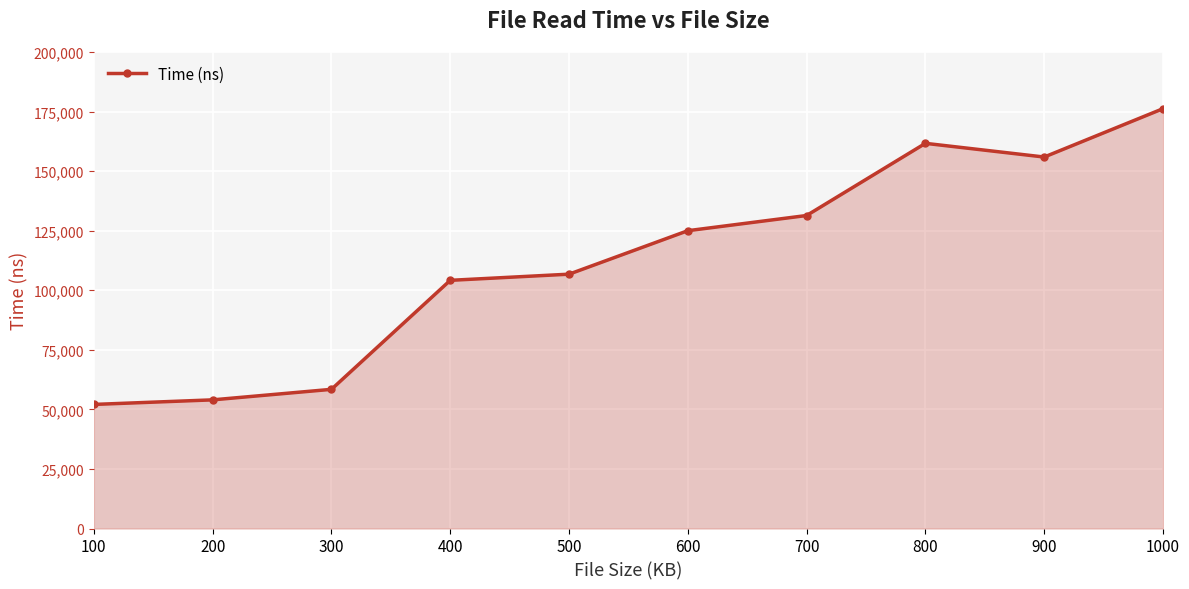

List the labels in order of value, smallest first.

100, 200, 300, 400, 500, 600, 700, 900, 800, 1000